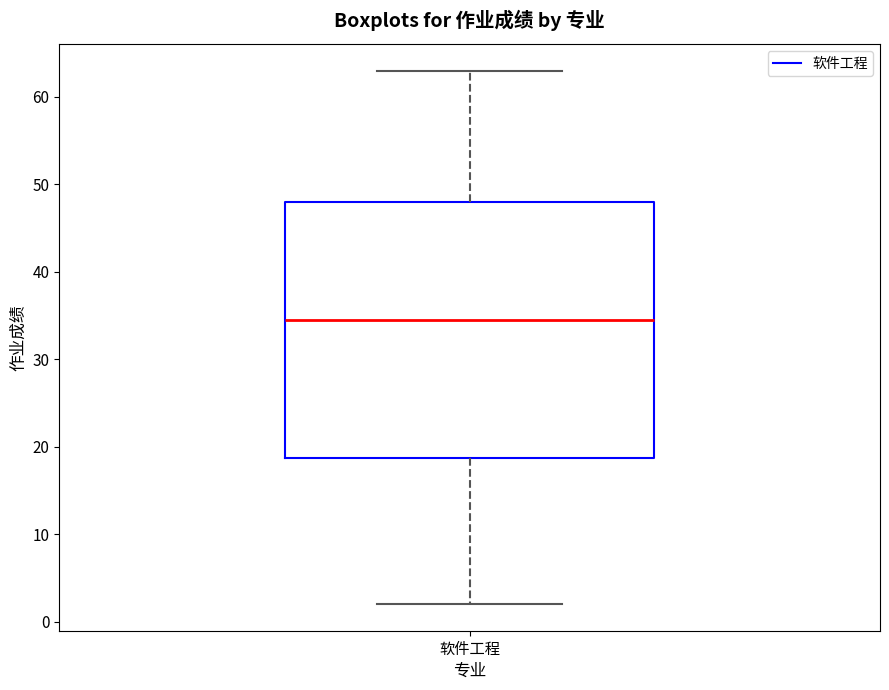

Transcribe this box plot: give where the median line is, the range the box spans, and where the two whiskers end, as read against the y-axis. The values are not printed on the chart, so give them approximately, as read against the axis.

median 35, box 19 to 48, whiskers 2 to 63